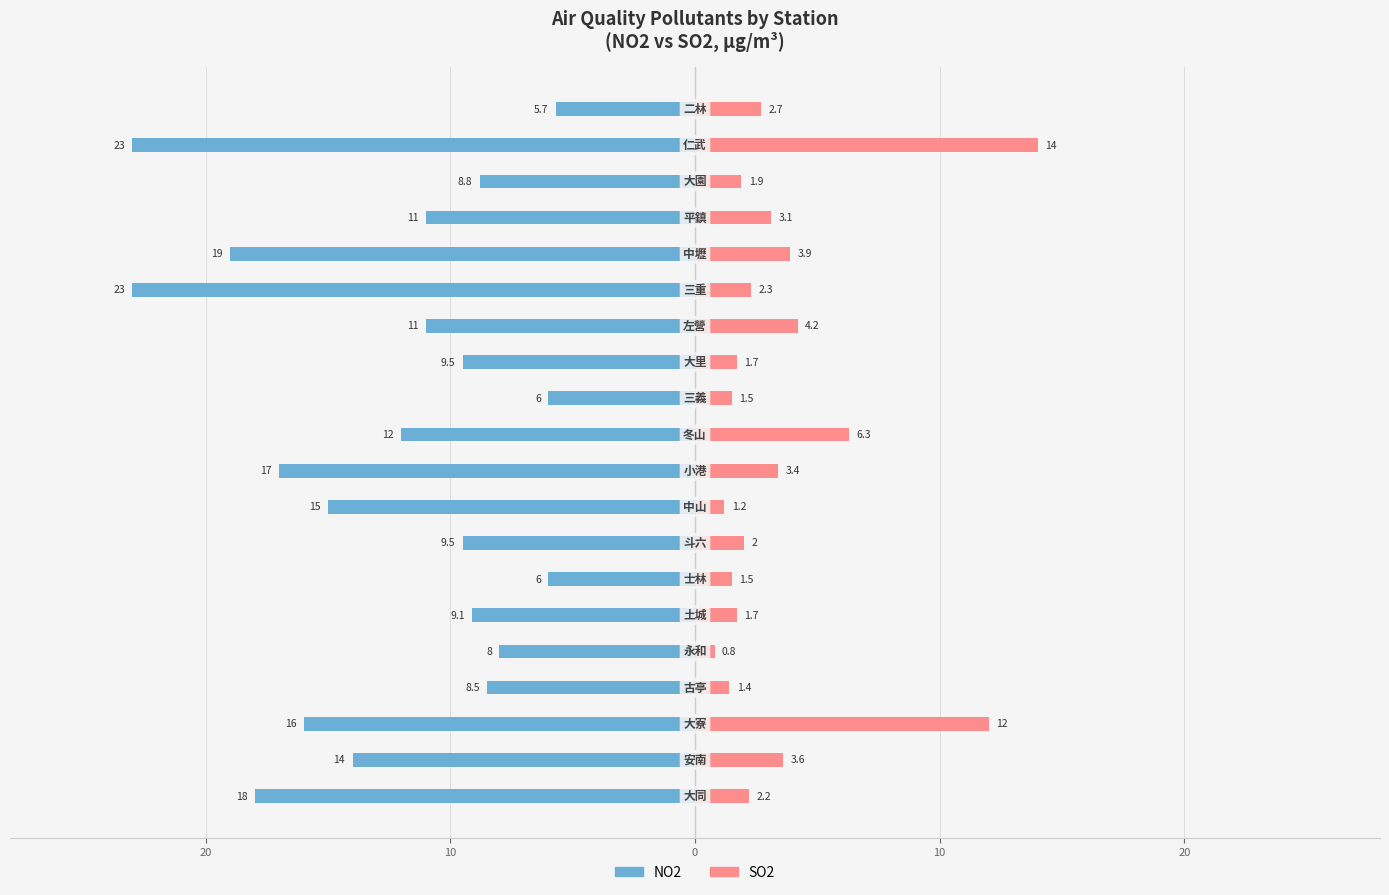

What value does the NO2 series have at 12?

-9.5